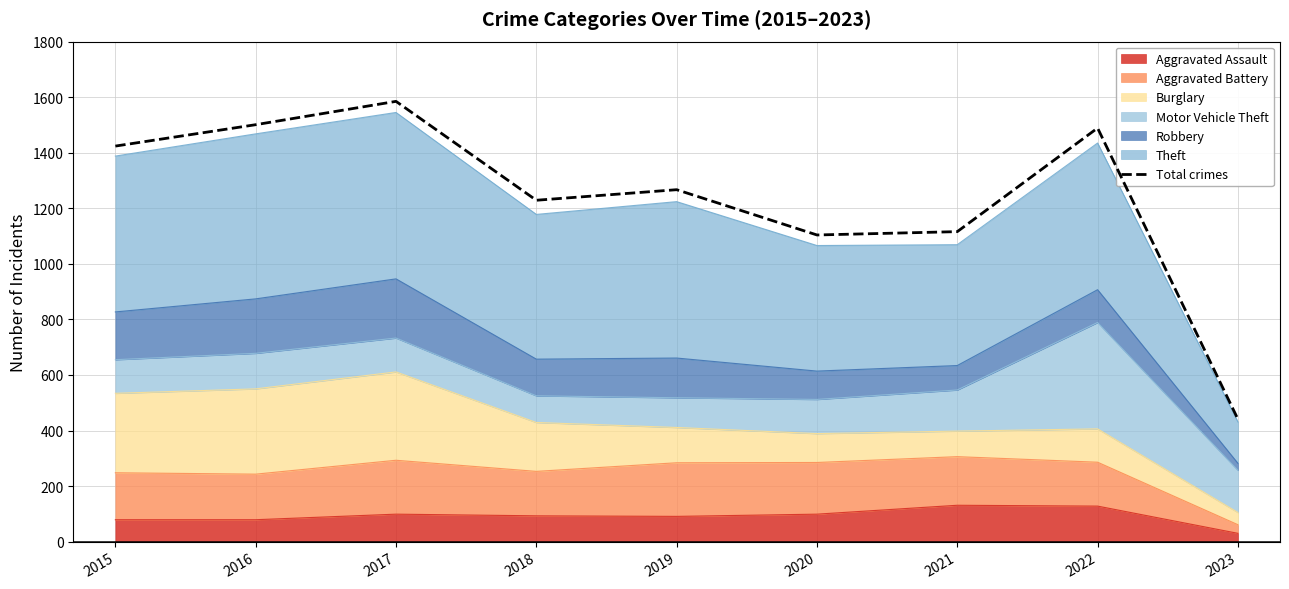

At which category does the chart reach its minimum across all series?

2023